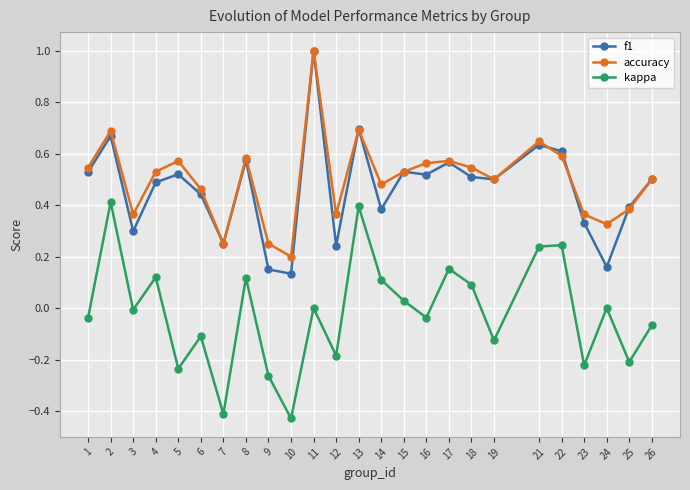

True or false: kappa and f1 cross at least once.

False